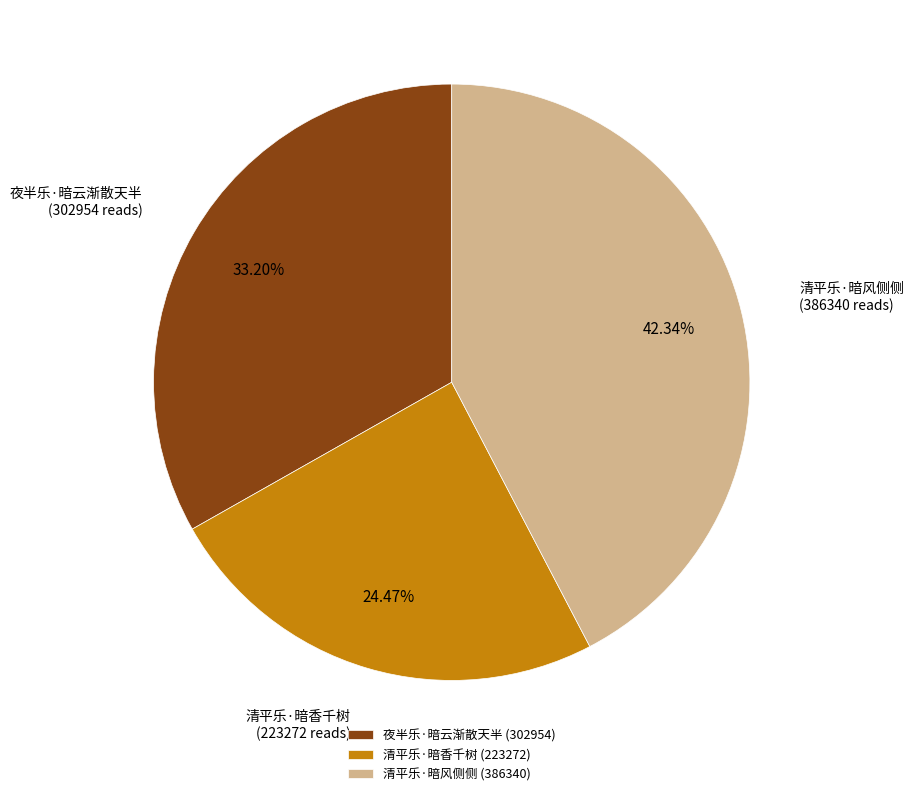

To the nearest percent, what percentage of the pie is 清平乐·暗风侧侧?

42%